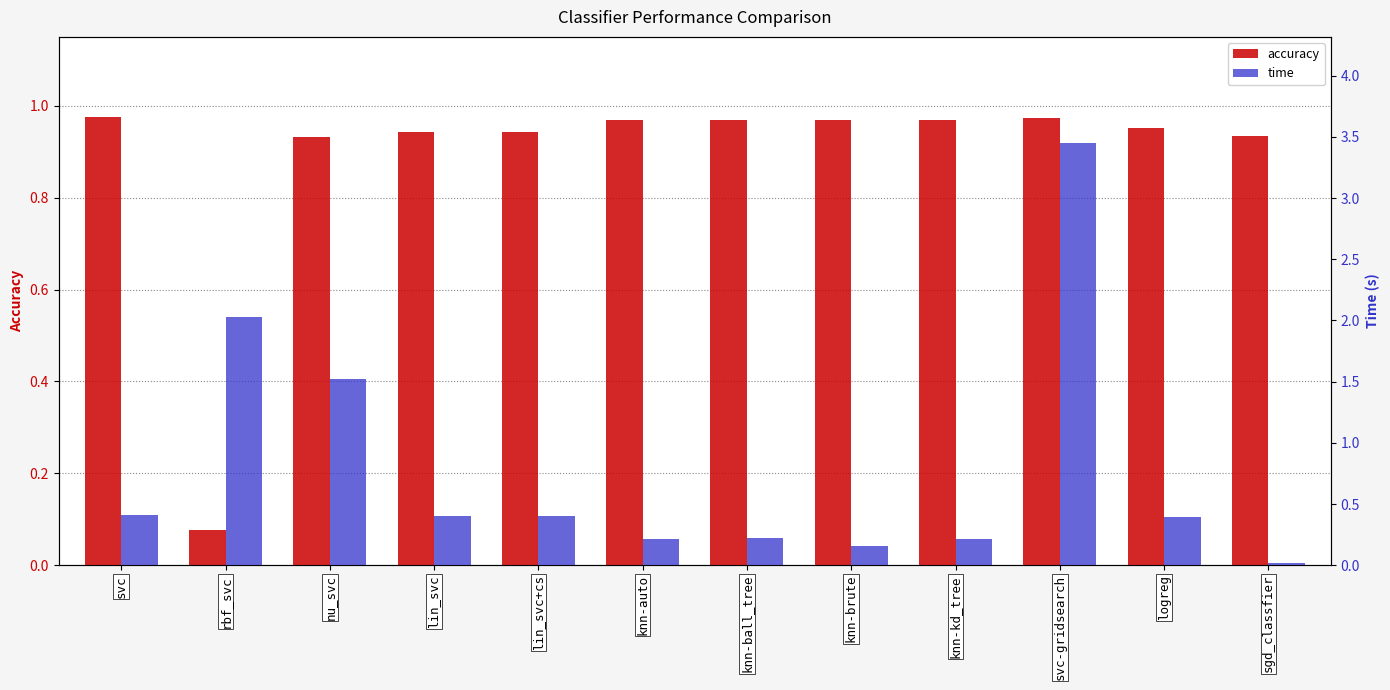

Which category has the lowest value in the accuracy series?

rbf_svc